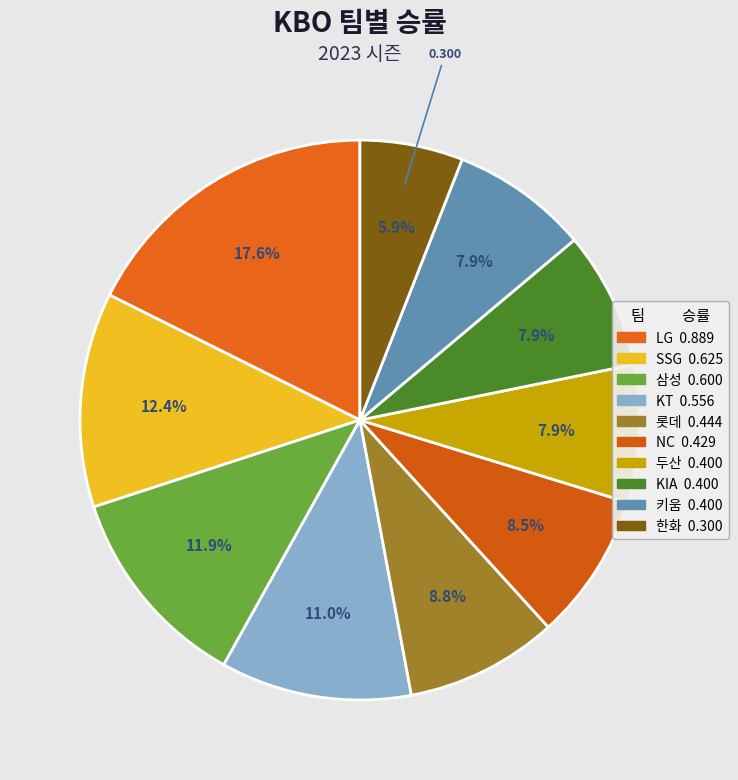

The SSG slice represents 12% of the pie. True or false?

True